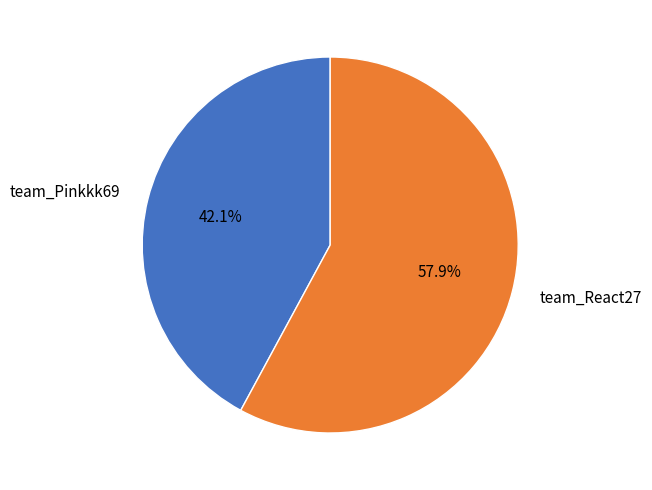

Which category has the biggest portion of the pie?

team_React27